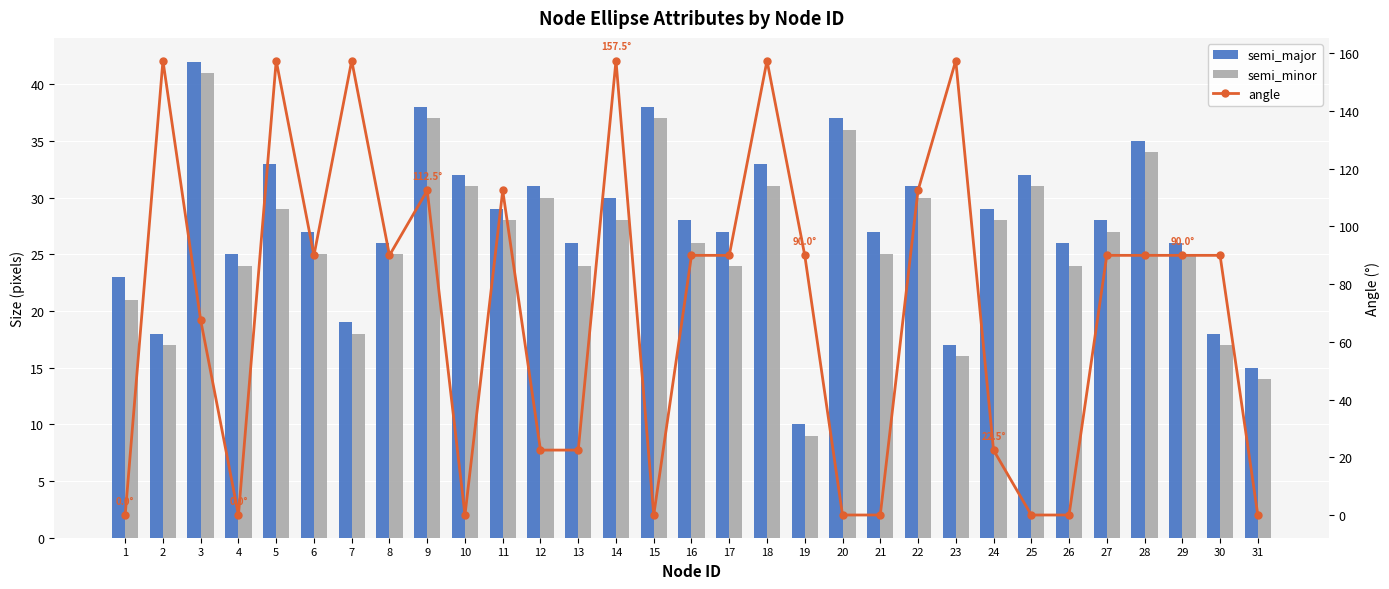

What is the average value of the semi_minor series?

26.2